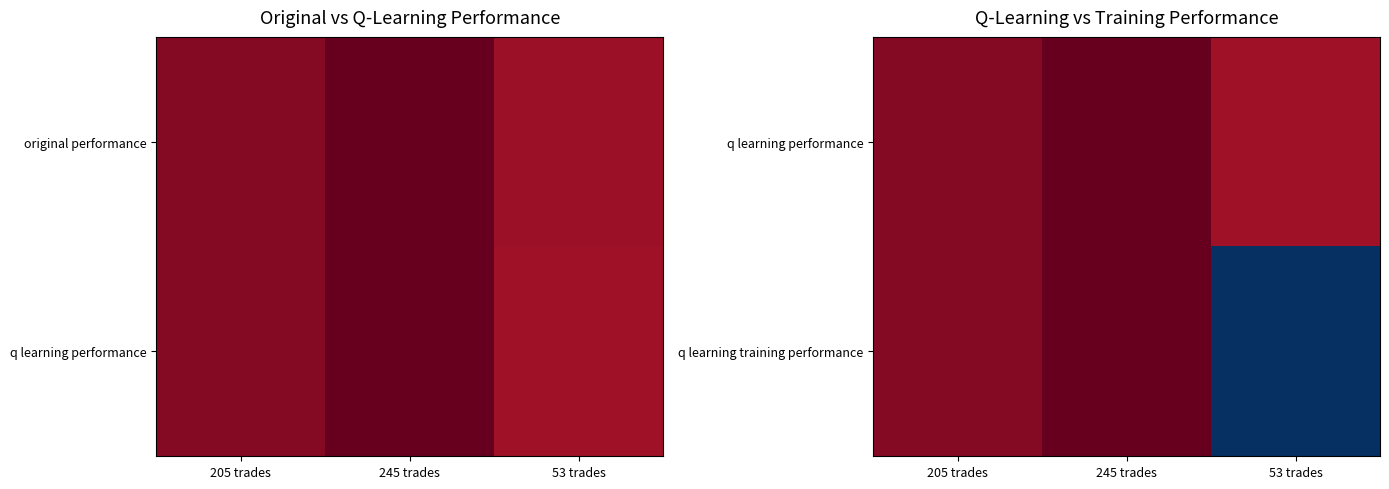

Count the number of data series in this chart.

2